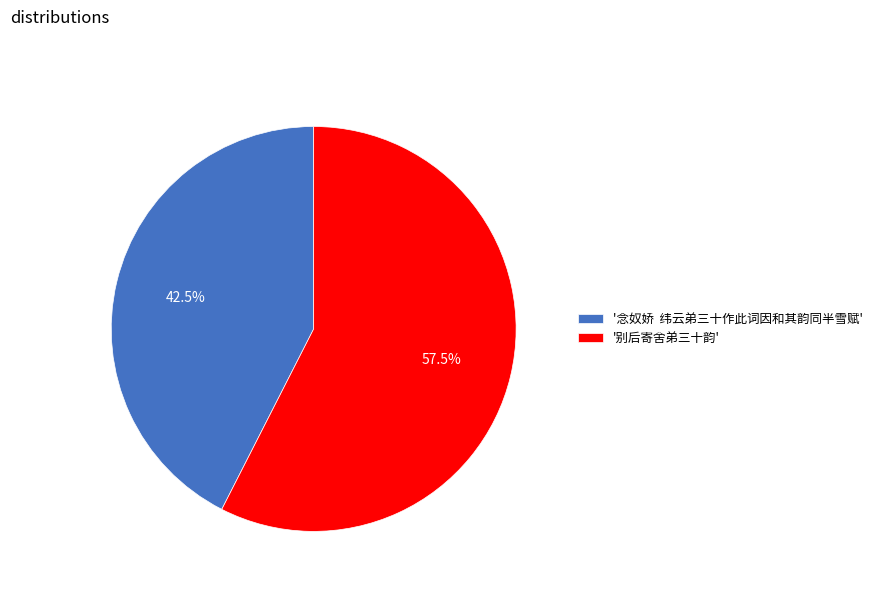

Which category has the smallest portion of the pie?

'念奴娇 纬云弟三十作此词因和其韵同半雪赋'